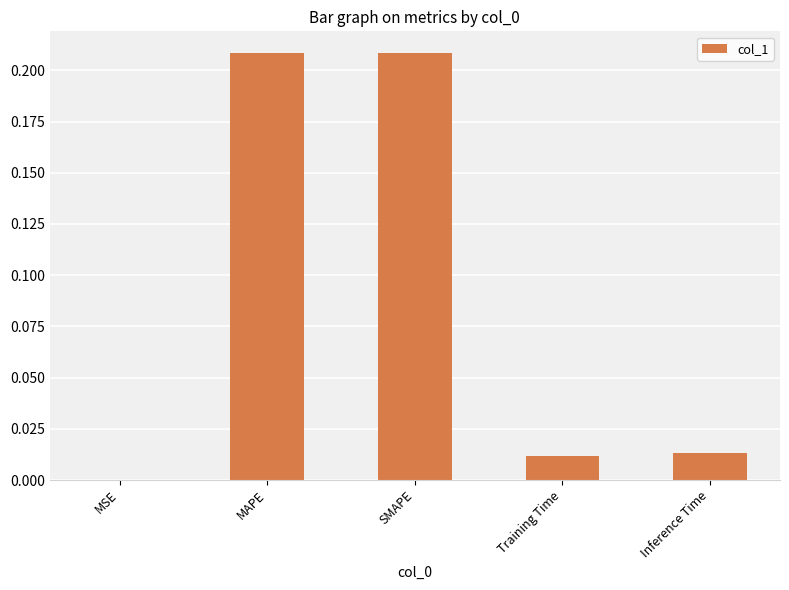

Which has a higher value, MAPE or Inference Time?

MAPE